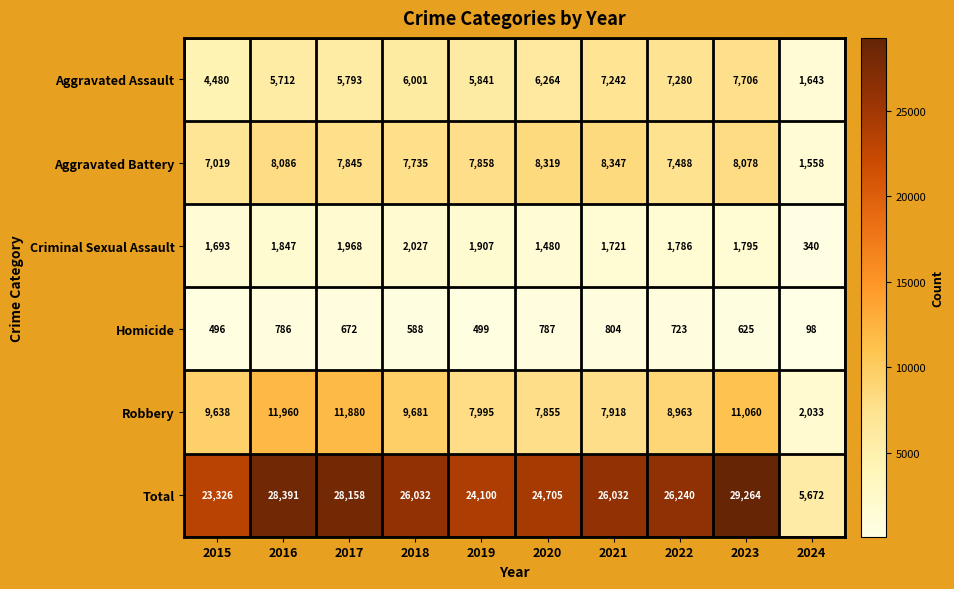

What is the total value across all series at 2019?

48200